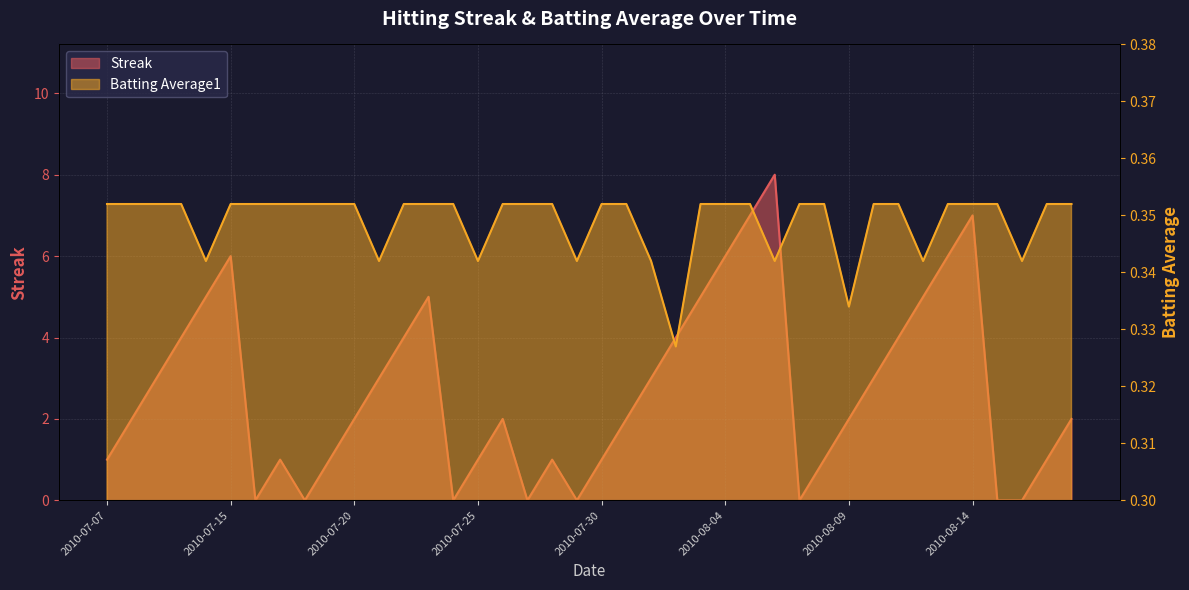

What is the difference between the Streak values at 2010-07-31 and 2010-07-17?

1.0